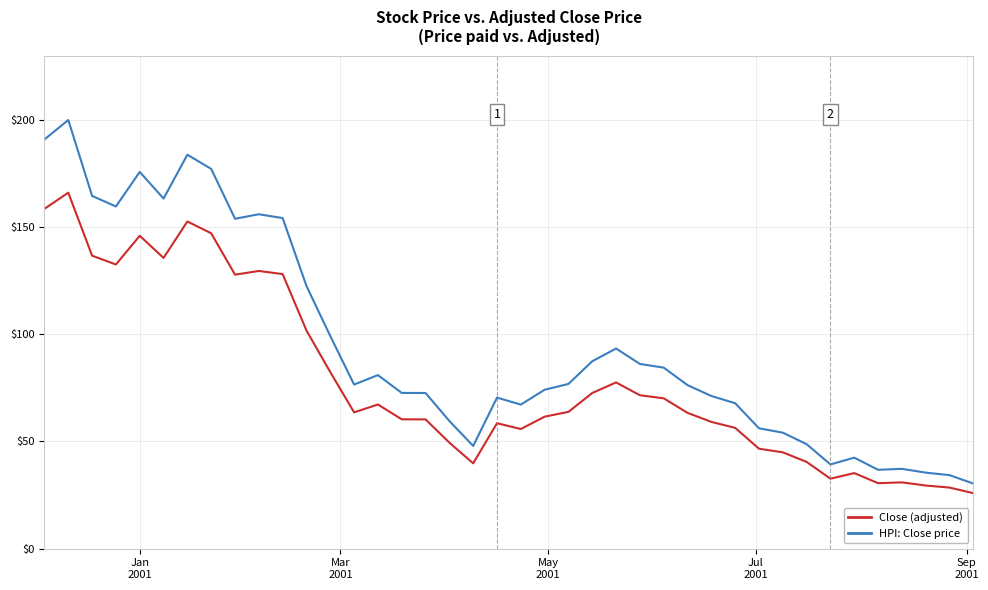

What is the maximum value shown in the chart?

199.9